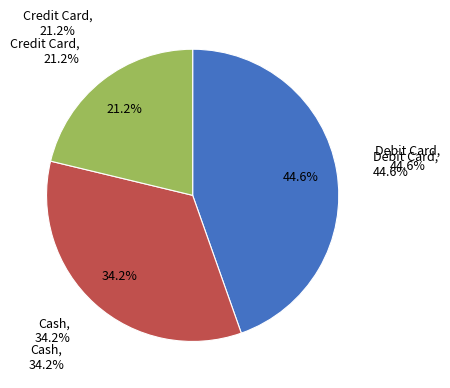

Which category has the biggest portion of the pie?

Debit Card (8)